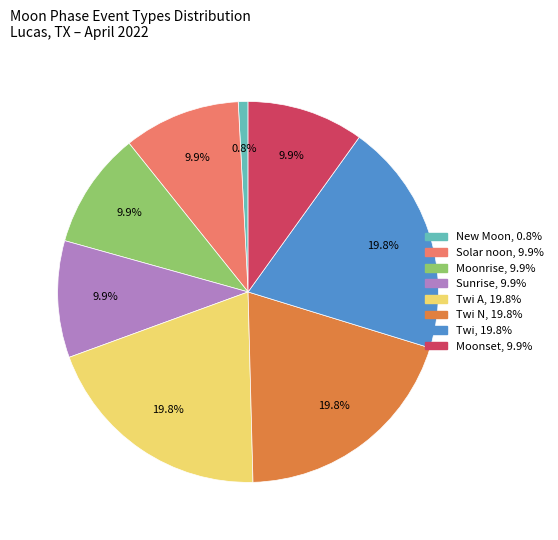

Is there any slice that represents more than half of the pie?

No